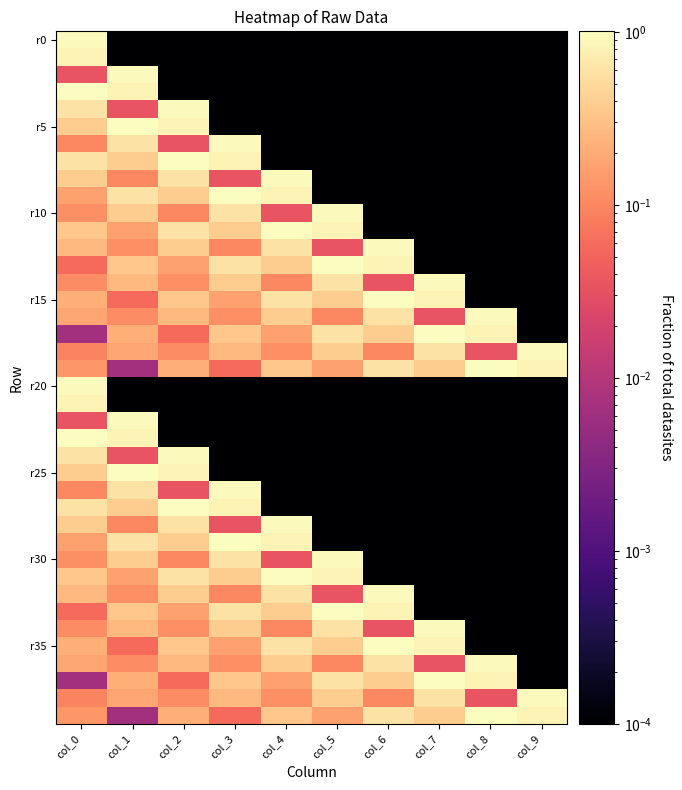

What is the greatest value displayed?

1.0